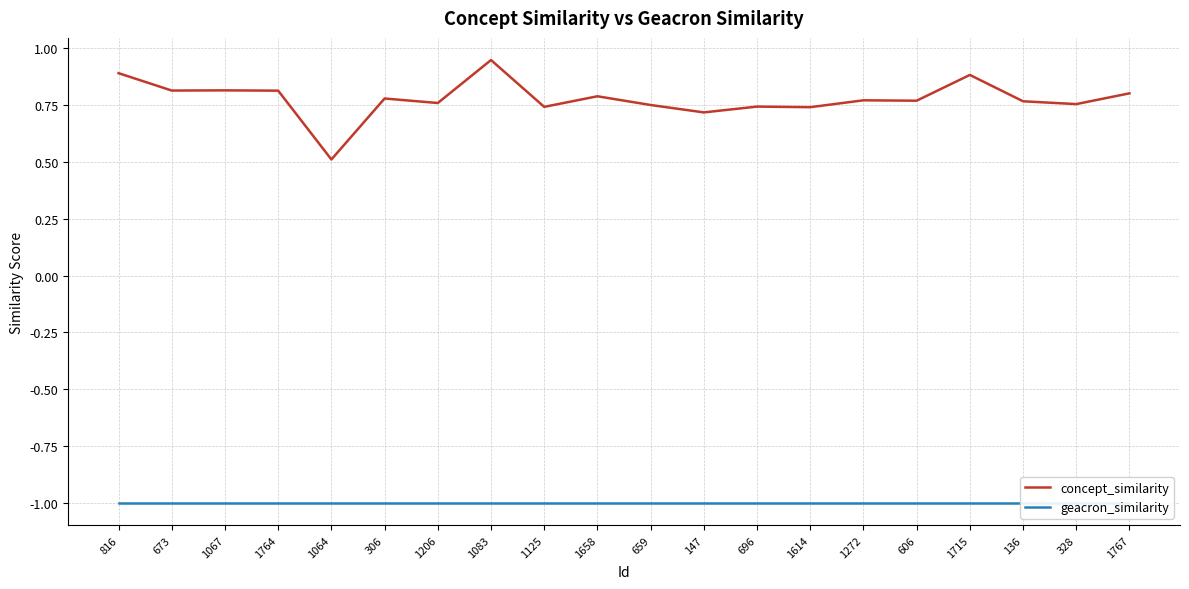

At which category does concept_similarity reach its first local peak?

1067